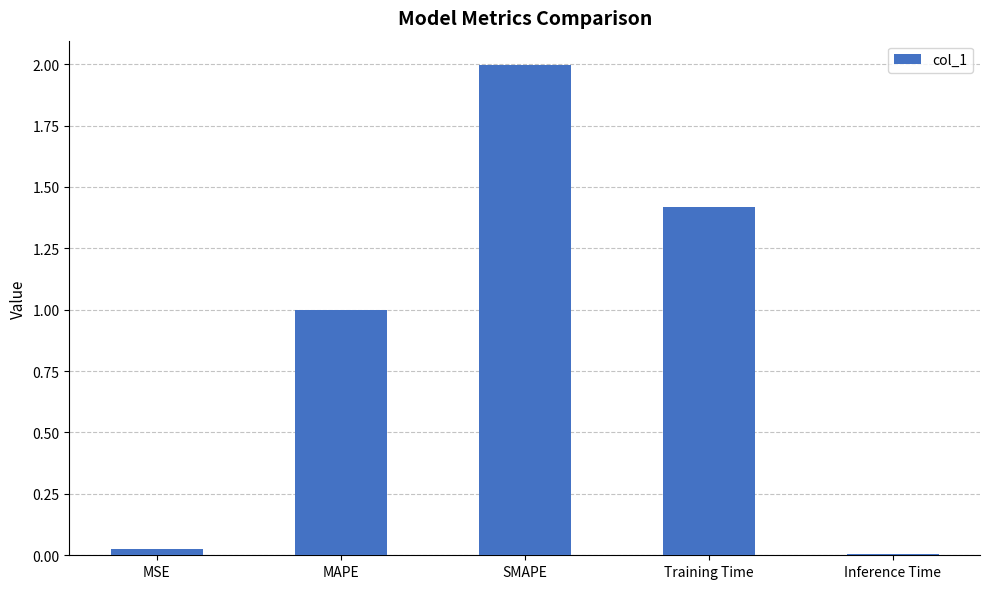

Approximately how many times larger is the value at MAPE compared to Training Time?

0.7